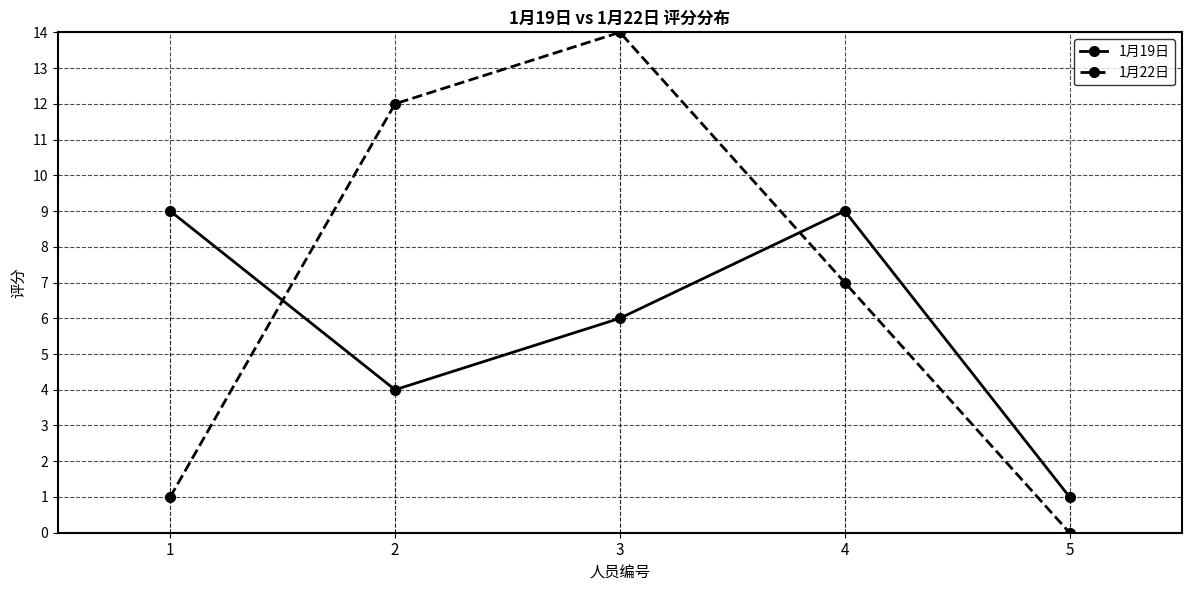

What are all the series names shown in the legend?

1月19日, 1月22日